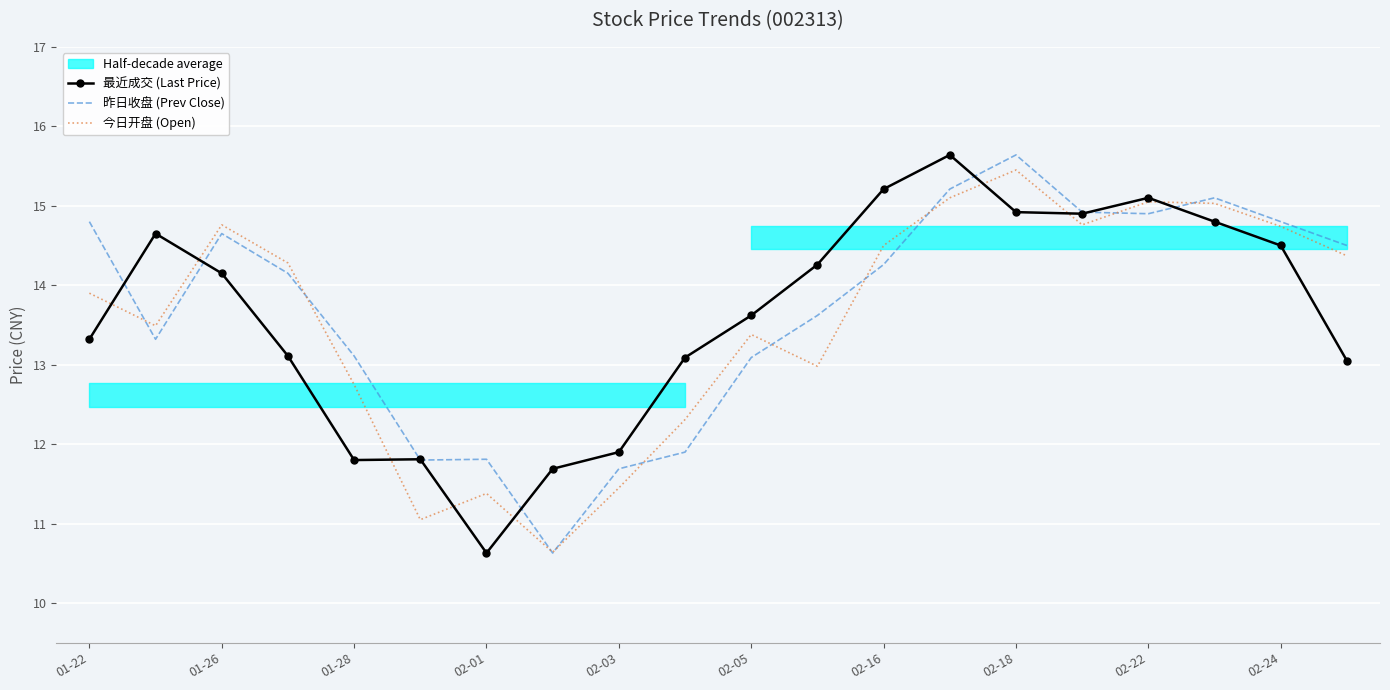

How many data points in 昨日收盘 (Prev Close) are above 14?

11